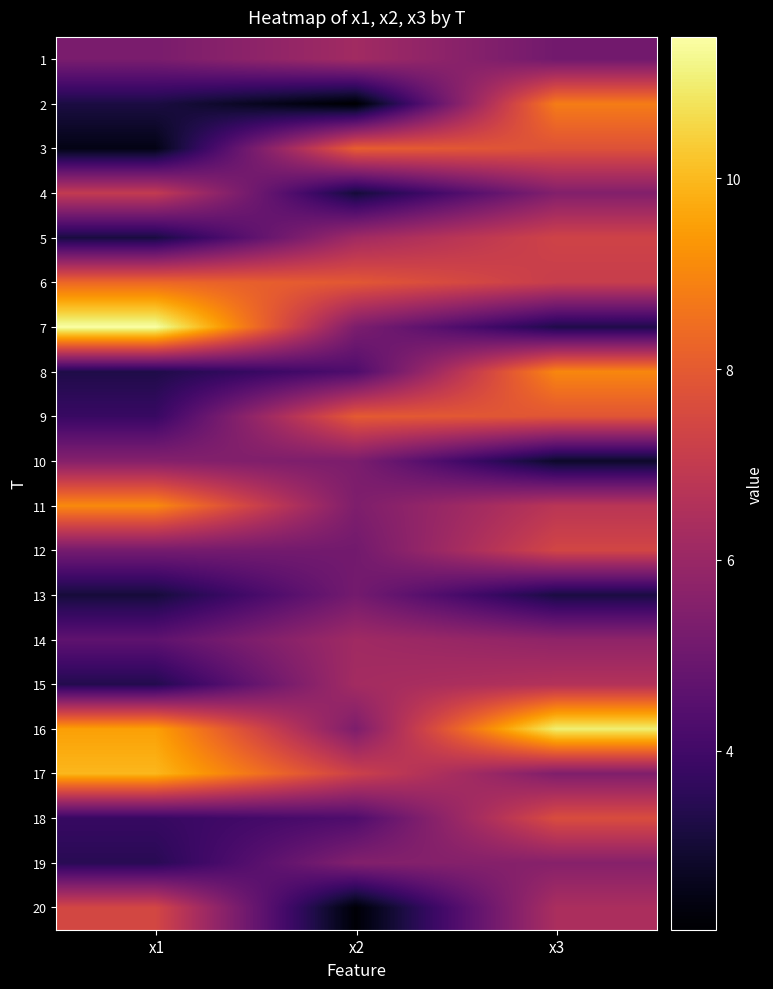

At which category does the chart reach its minimum across all series?

x2